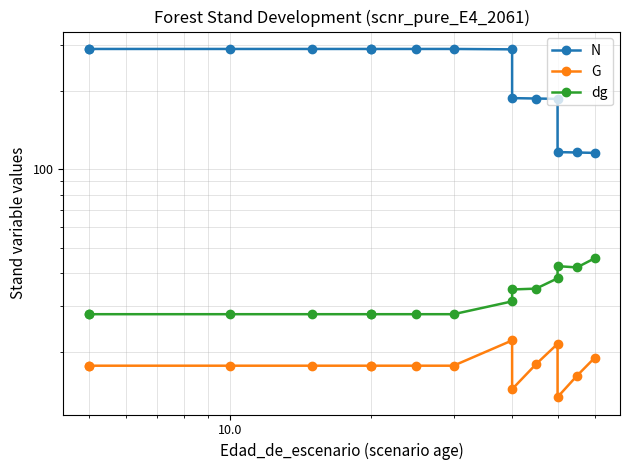

What is the average value of the G series?

17.7